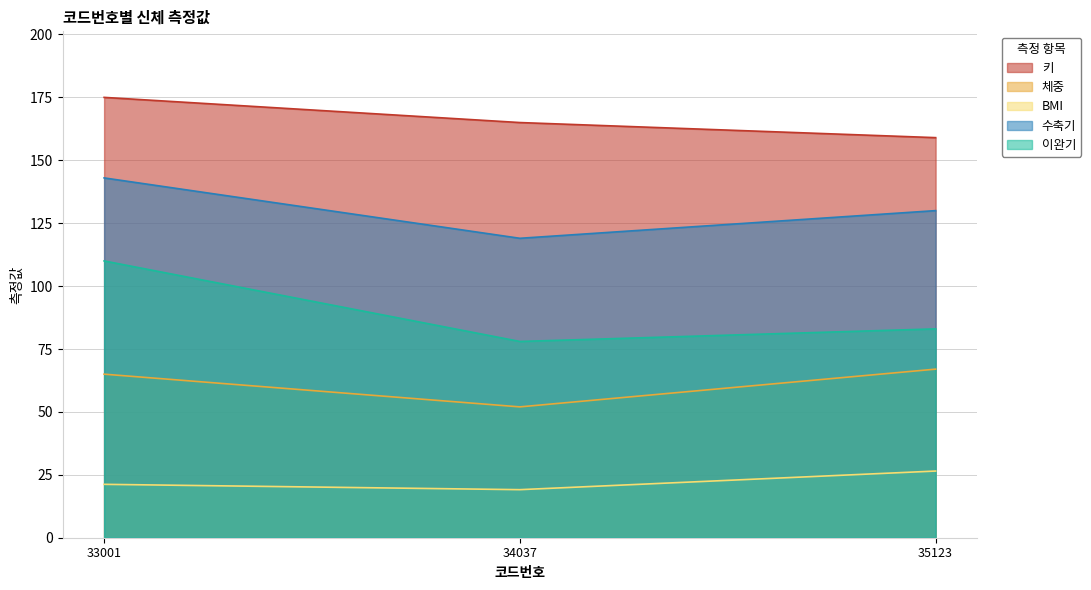

How many 이완기 values are between 78 and 110?

3